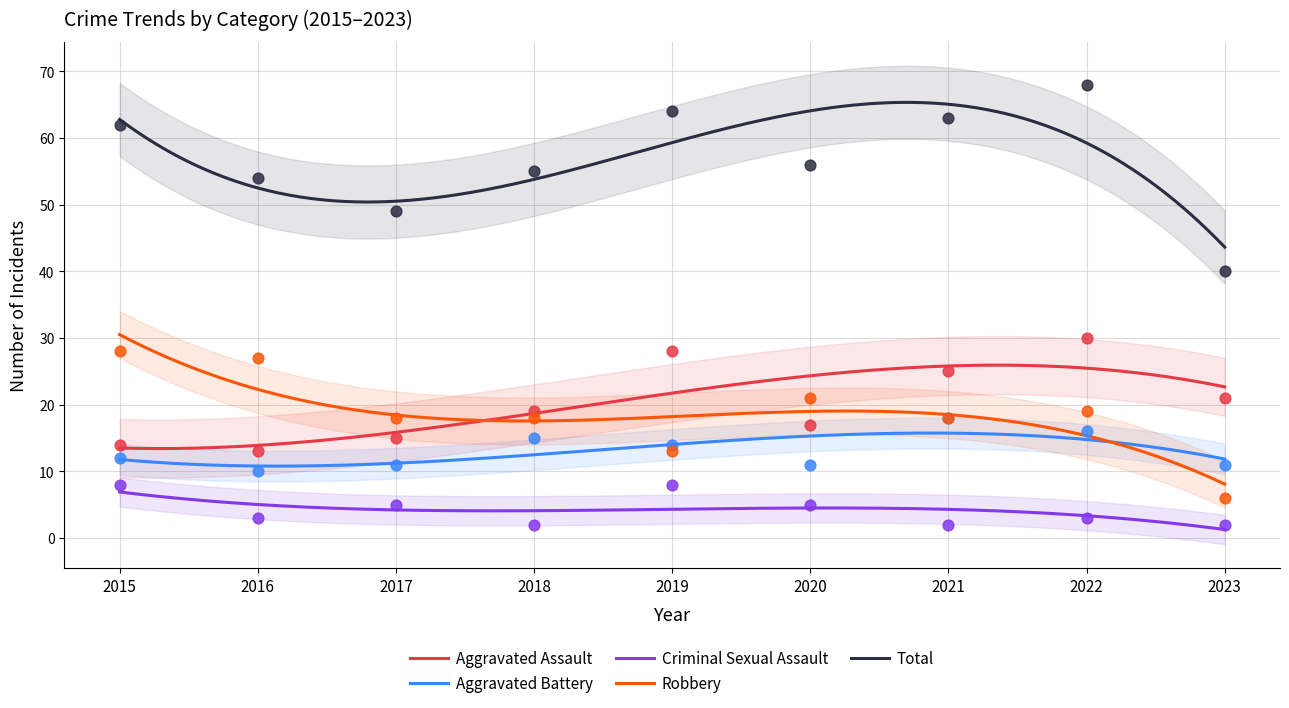

At which category is the sum across all series the highest?

2022